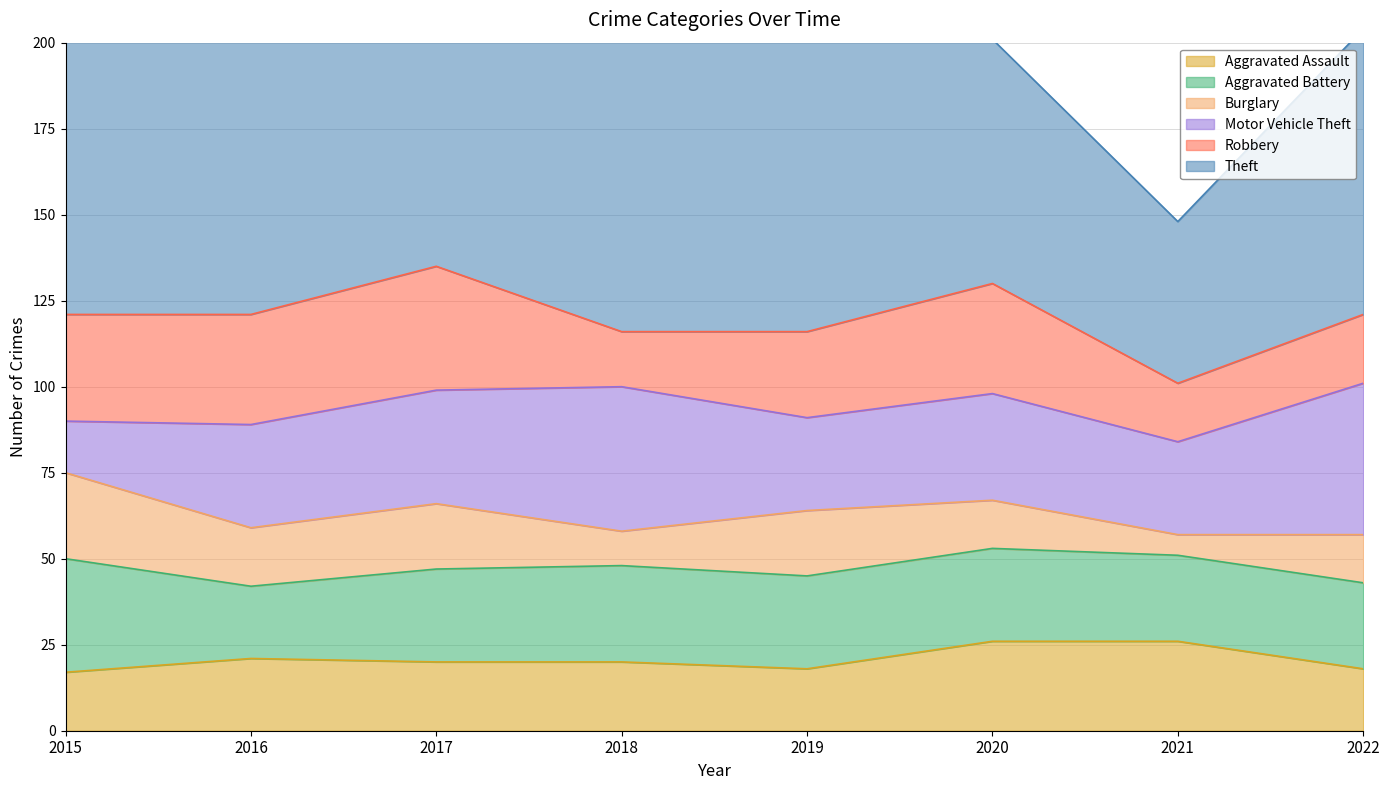

How many data points in Aggravated Assault are above 20?

3